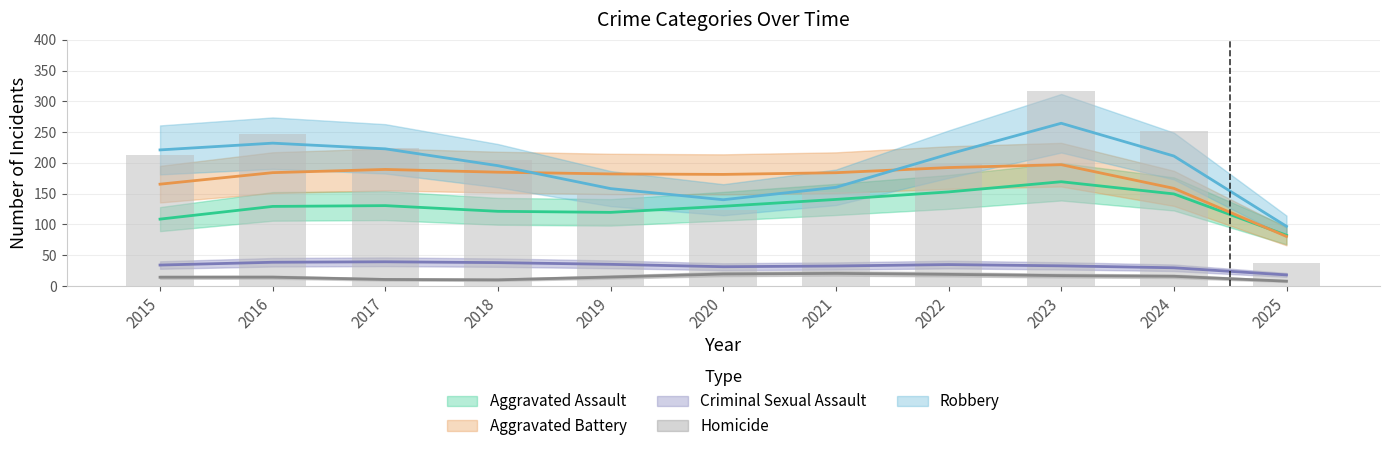

How many categories are shown in the chart?

11